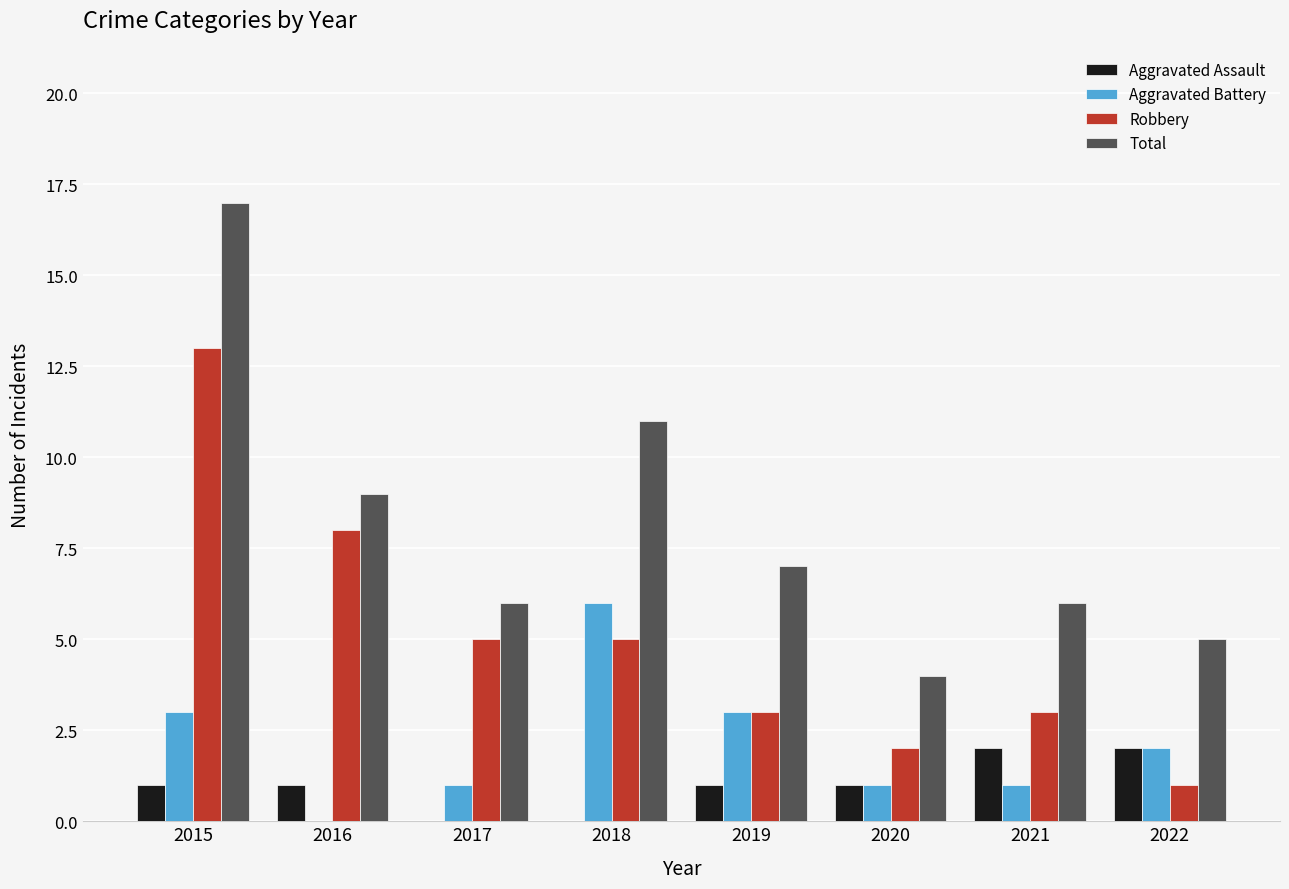

At which label does Robbery first exceed 5?

2015